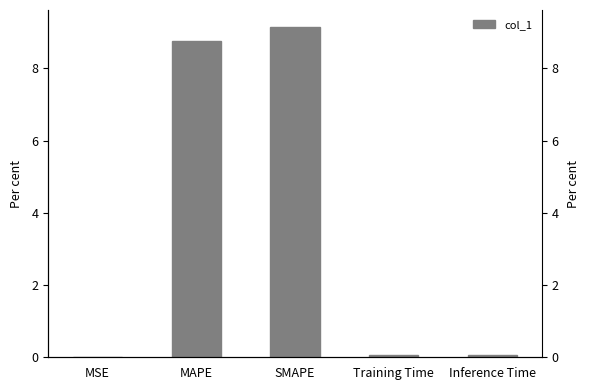

List the labels in order of value, smallest first.

MSE, Training Time, Inference Time, MAPE, SMAPE